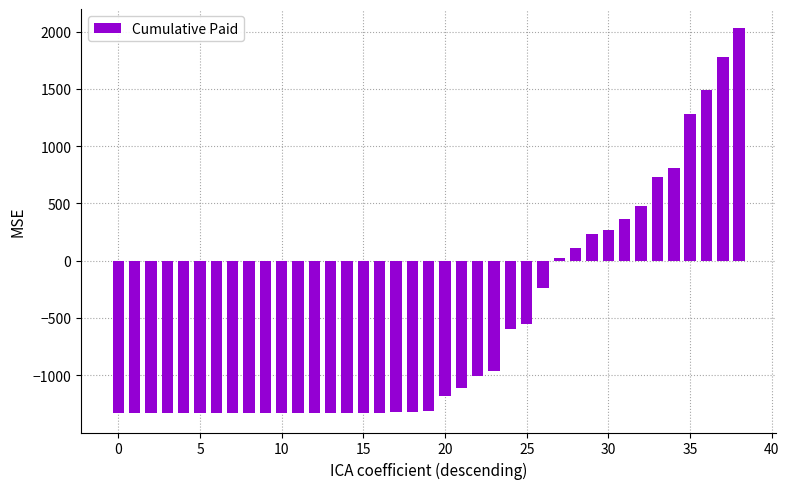

What is the greatest value displayed?

2028.4